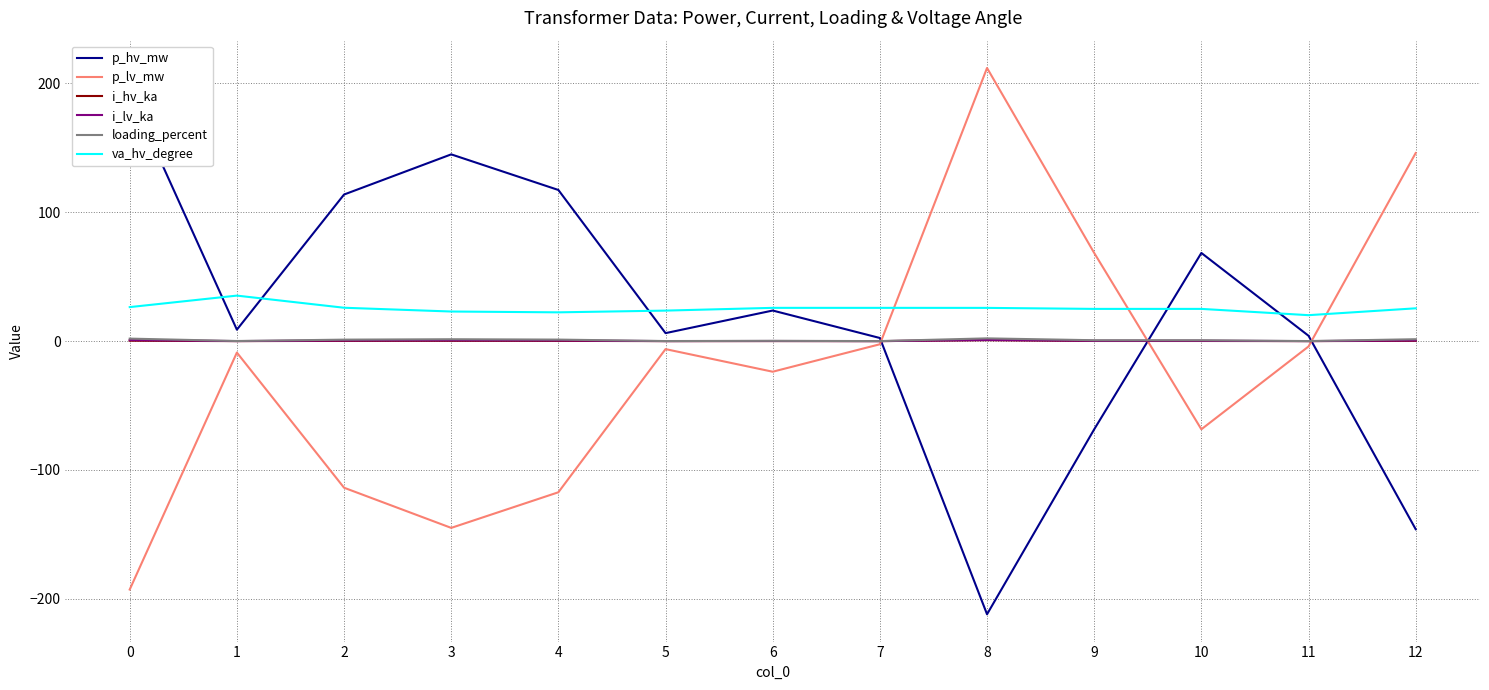

What is the difference between the maximum and minimum values in the i_lv_ka series?

0.9